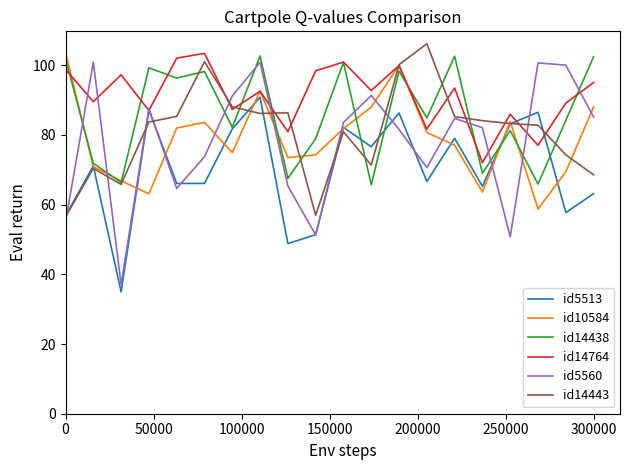

In id10584, how many points are lower than both neighbors (excluding endpoints)?

5